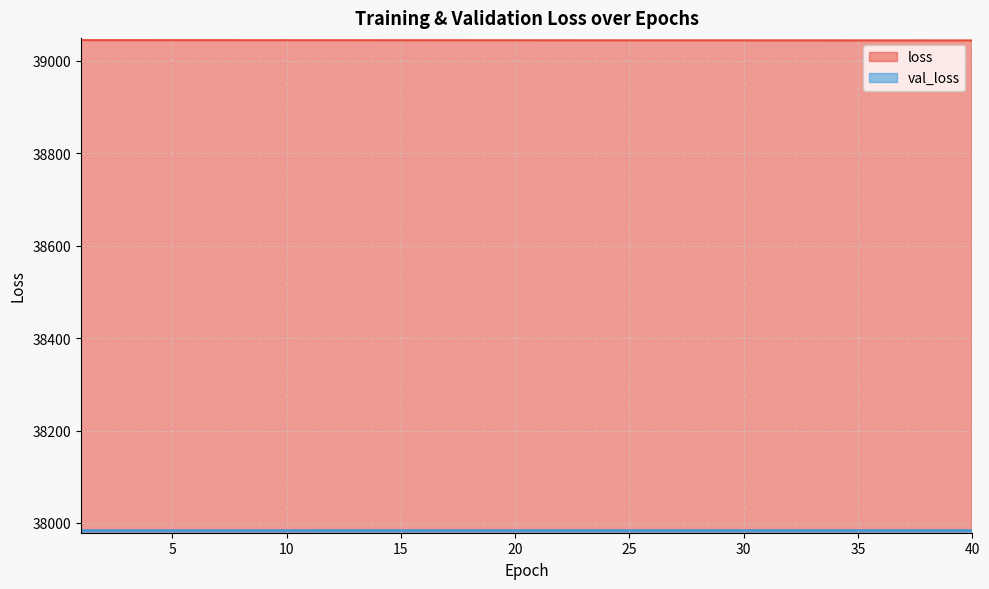

At which label is val_loss closest to 37983?

1